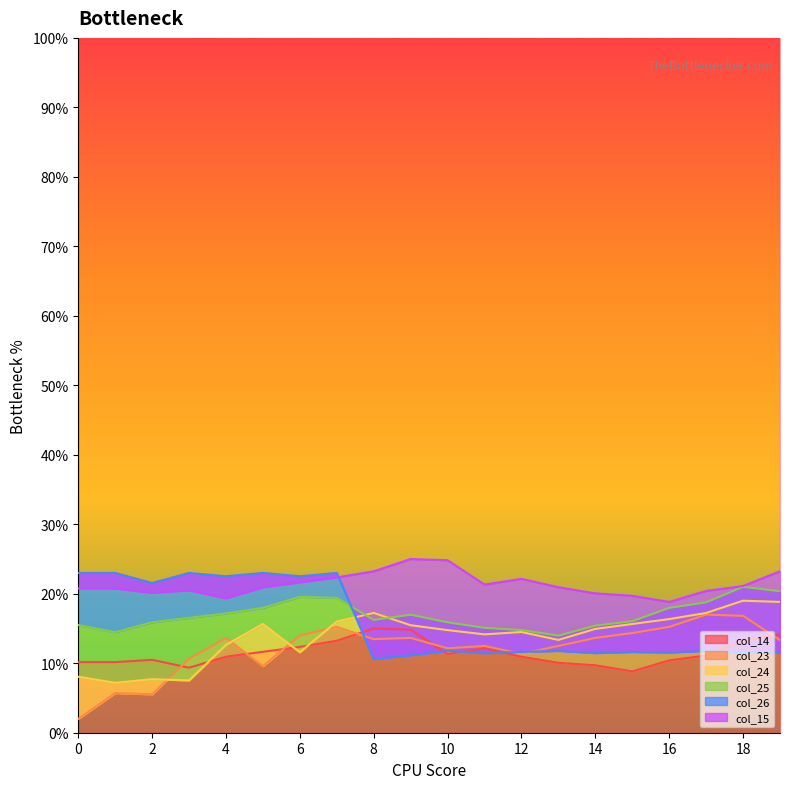

Does the chart display data point markers on the line(s)?

No